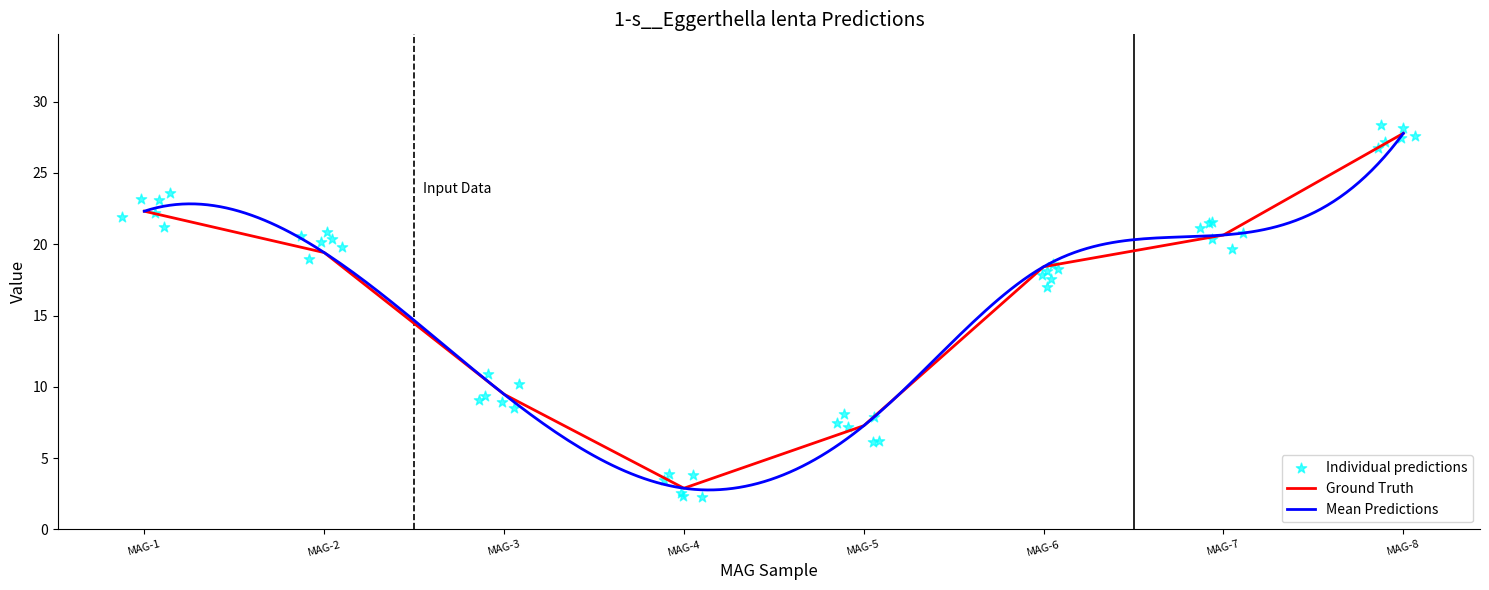

Rank the categories by Ground Truth value from highest to lowest.

MAG-8, MAG-1, MAG-7, MAG-2, MAG-6, MAG-3, MAG-5, MAG-4